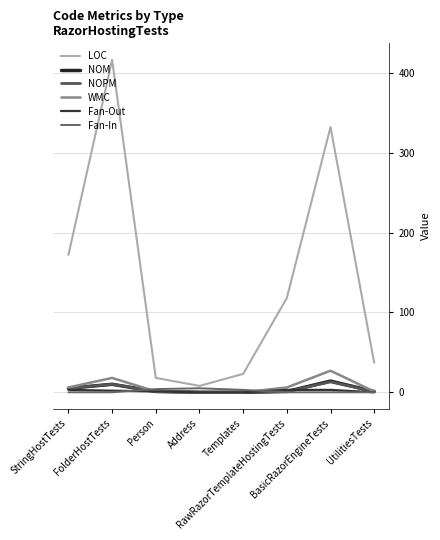

Which series ends up on top after the final intersection of Fan-In and WMC?

WMC